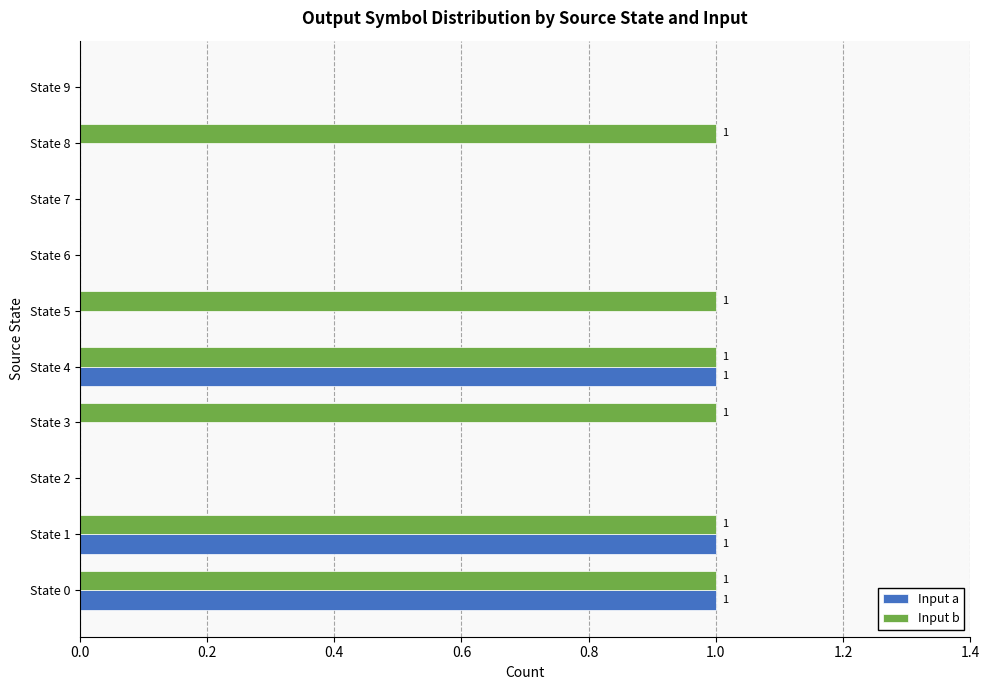

True or false: Input b has a value of -1 at State 9.

False